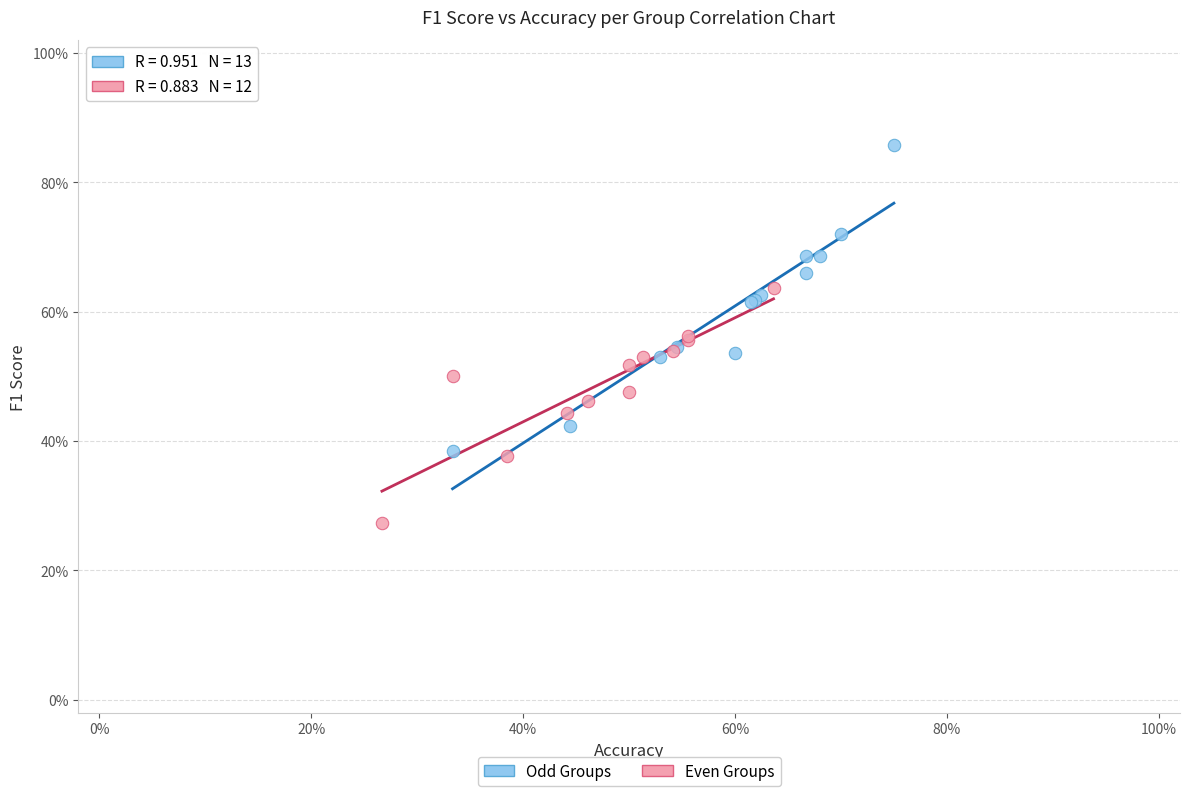

What are all the series names shown in the legend?

Odd Groups, Even Groups